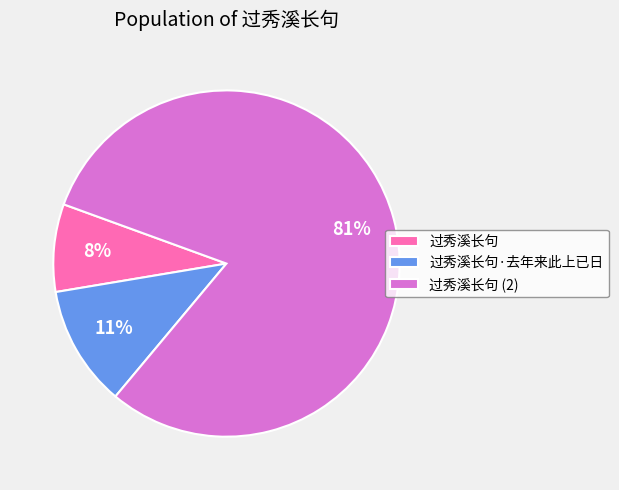

To the nearest percent, what is the combined percentage of 过秀溪长句 and 过秀溪长句·去年来此上已日?

19%